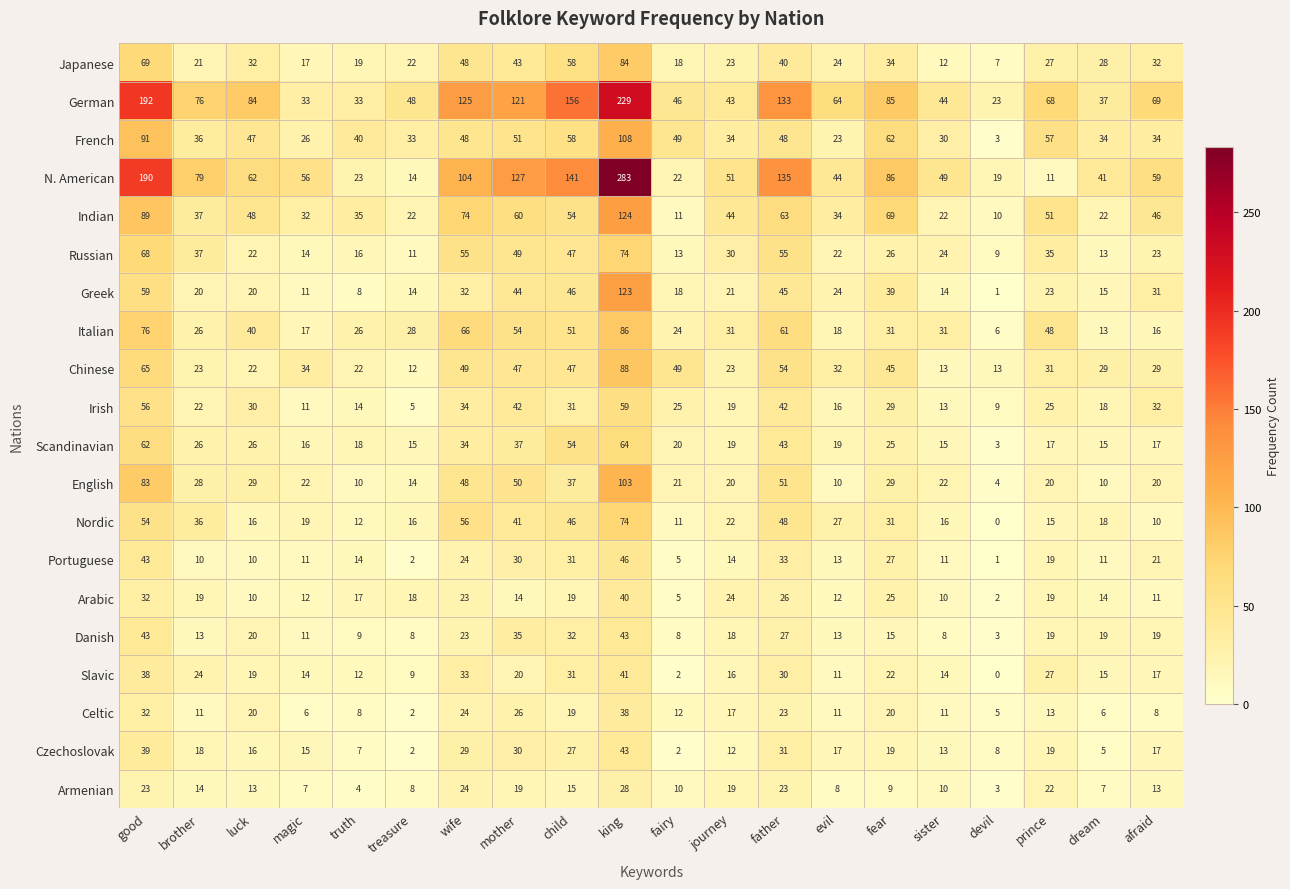

Which series has the widest spread of values?

N. American